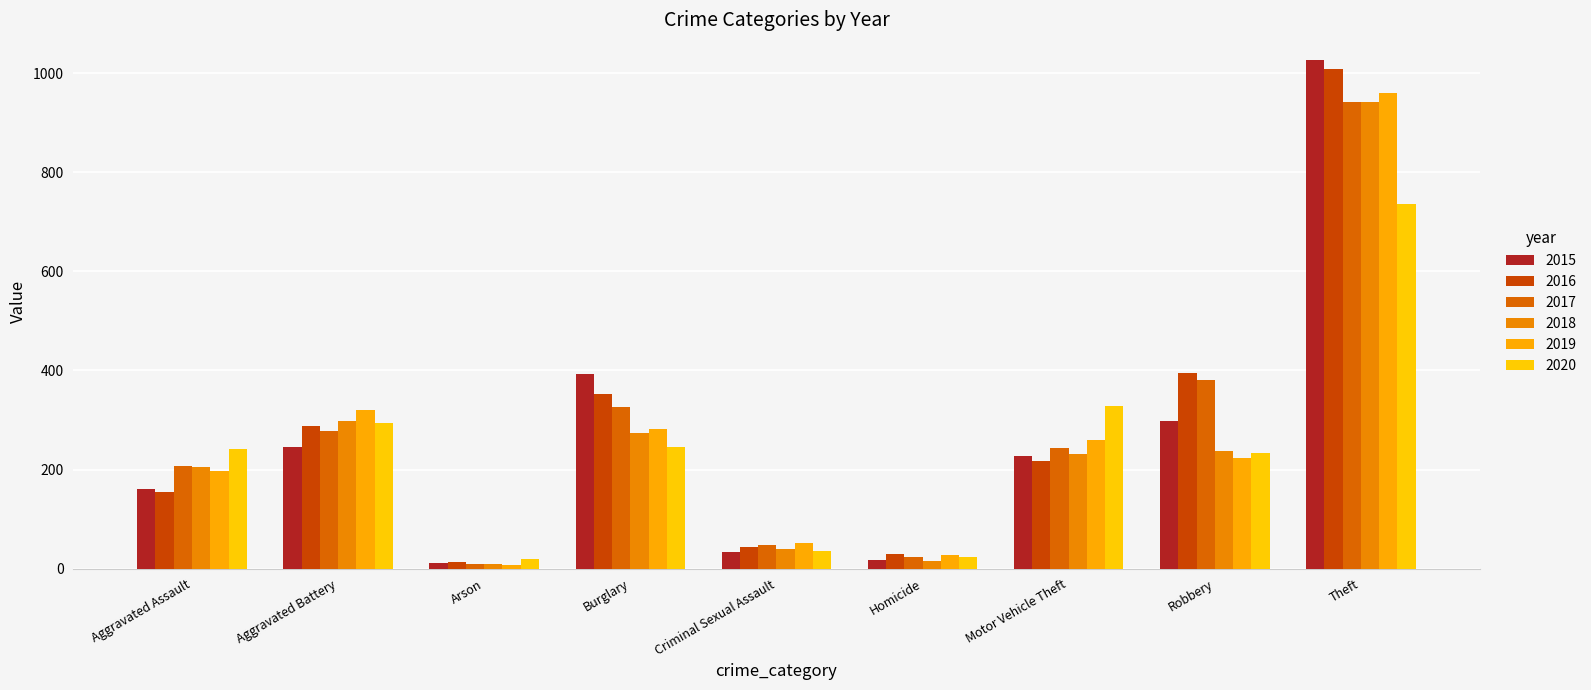

How many bars are there in total?

54